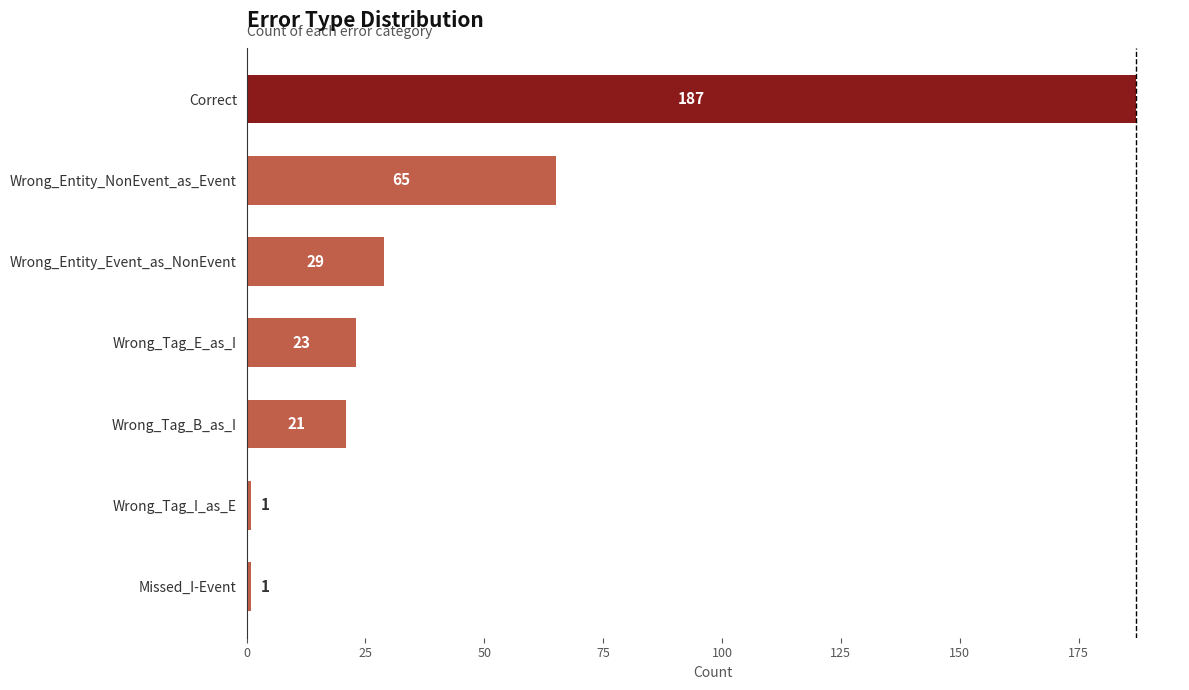

How many data points are less than 23?

3